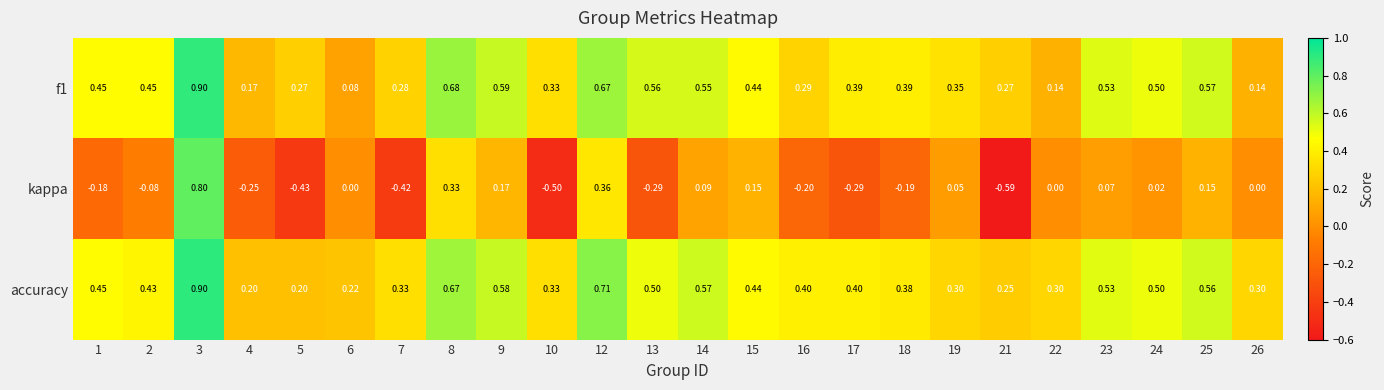

What is the spread (max minus min) of values at 14?

0.5